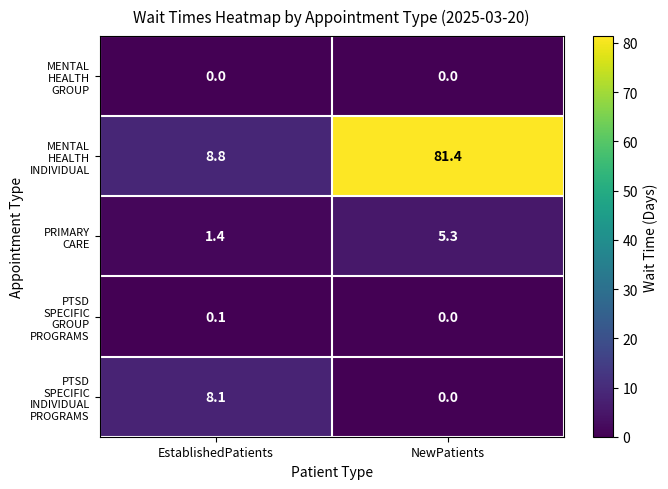

What is the maximum value shown in the chart?

81.4